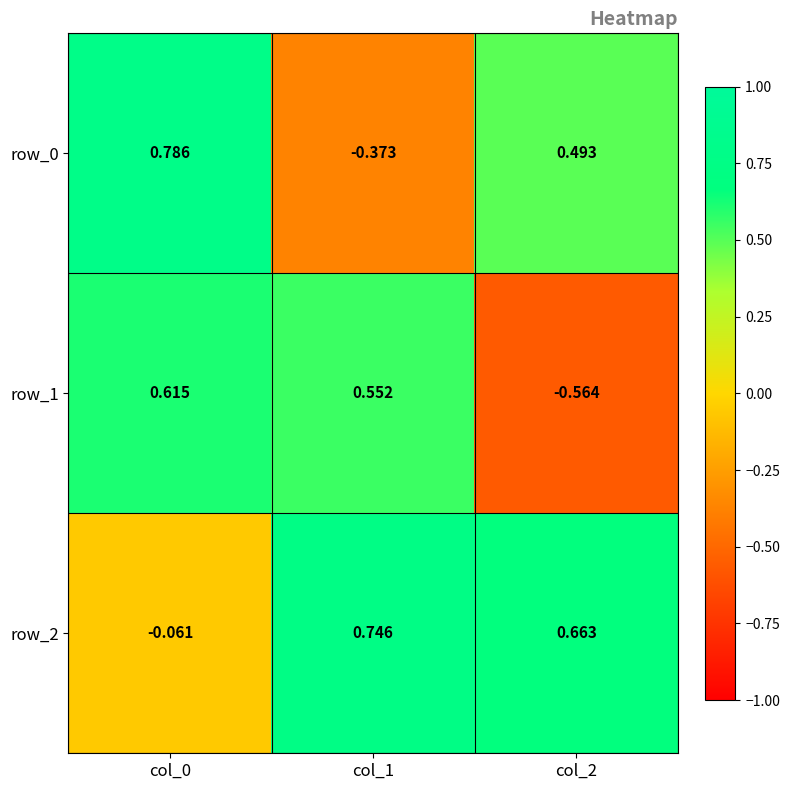

What is the difference between the maximum and second lowest values in the row_2 series?

0.1